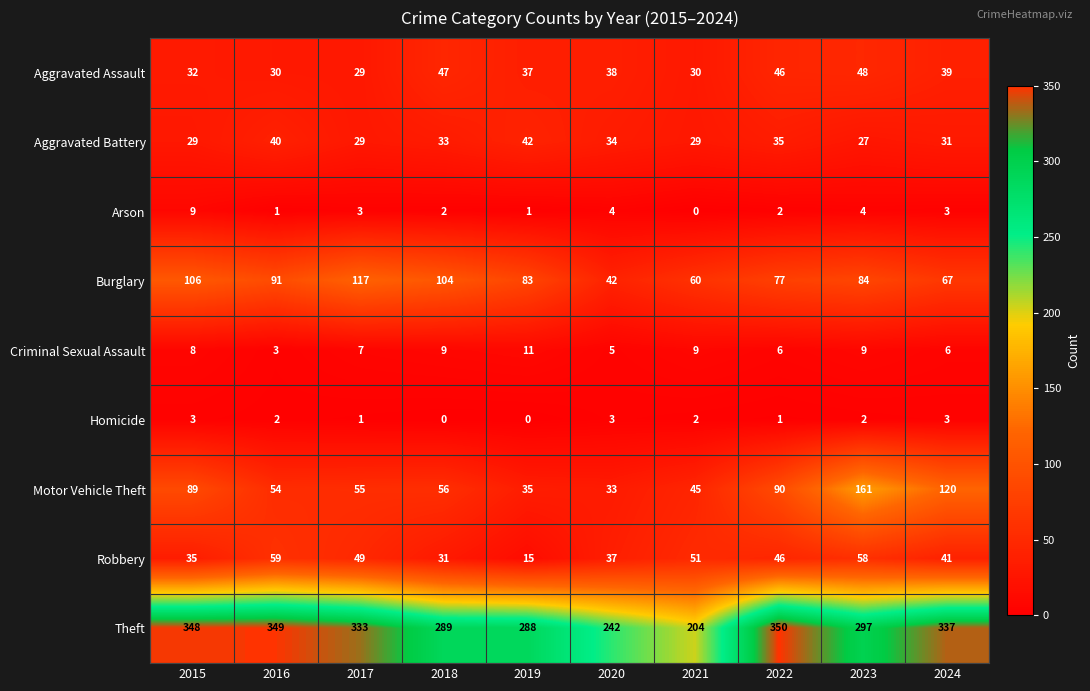

What is the total value across all series at 2018?

571